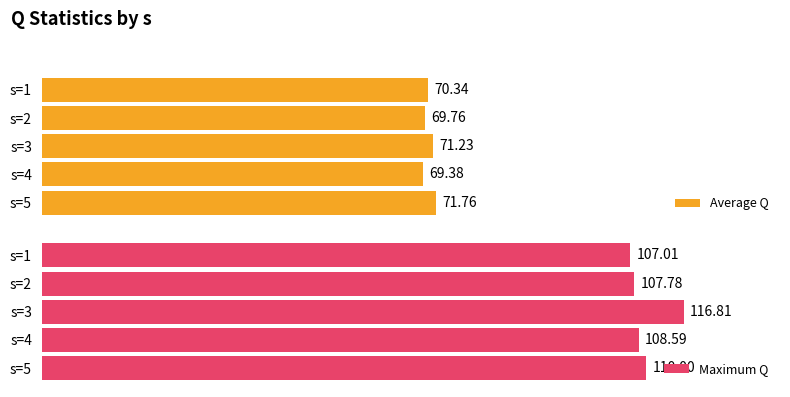

List the labels in order of Average Q value, smallest first.

s=4, s=2, s=1, s=3, s=5